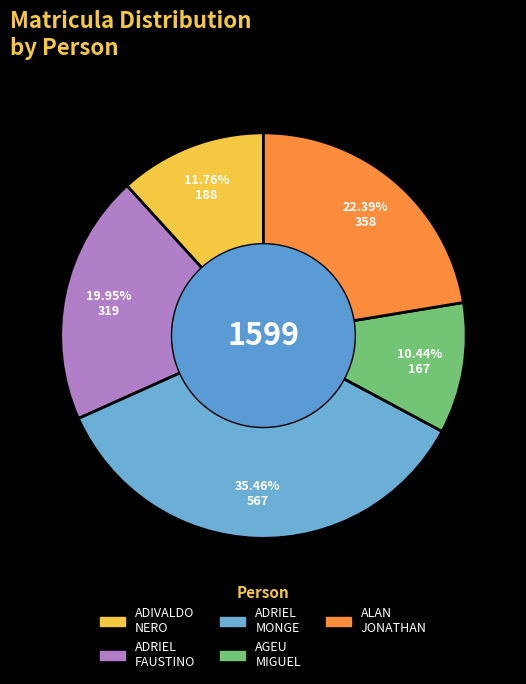

Does any single category account for the majority?

No